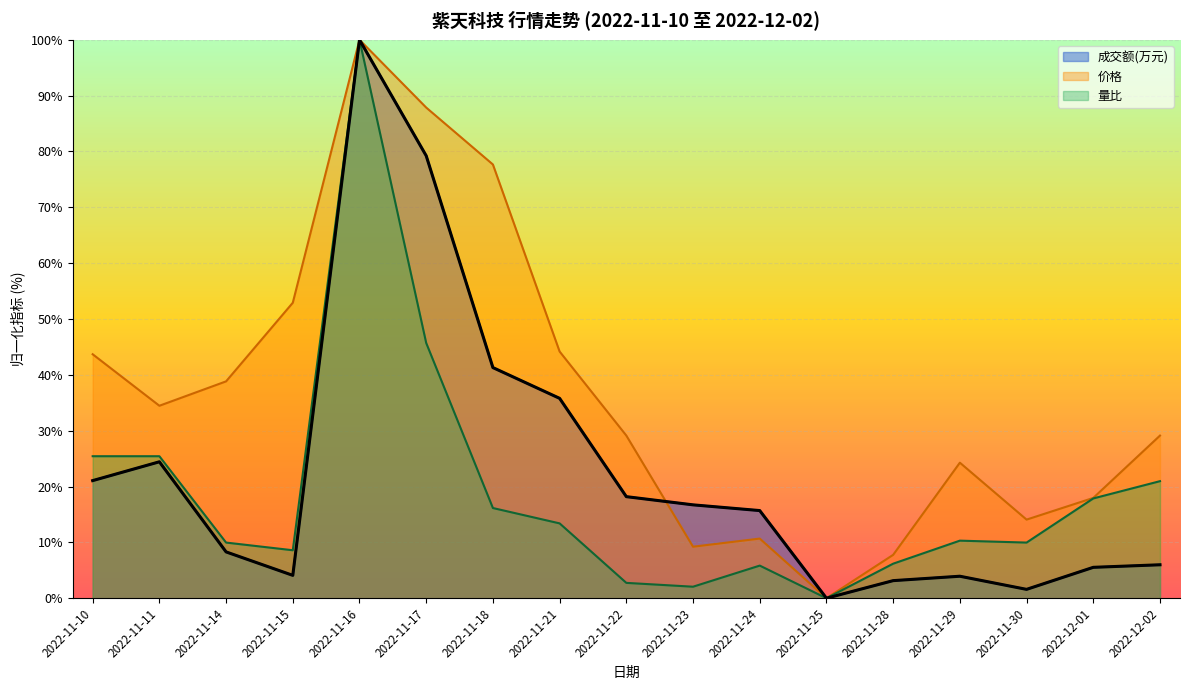

Does the chart display data point markers on the line(s)?

No